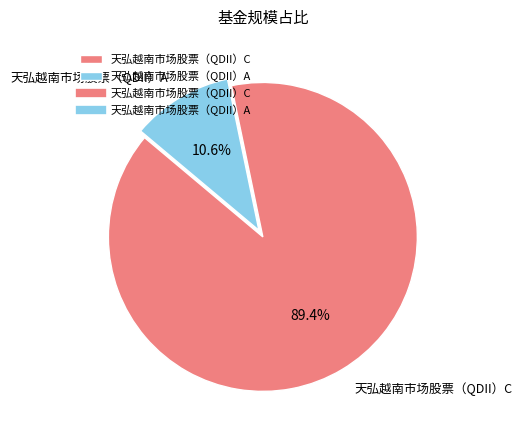

Between 天弘越南市场股票（QDII）A and 天弘越南市场股票（QDII）C, which is larger?

天弘越南市场股票（QDII）C